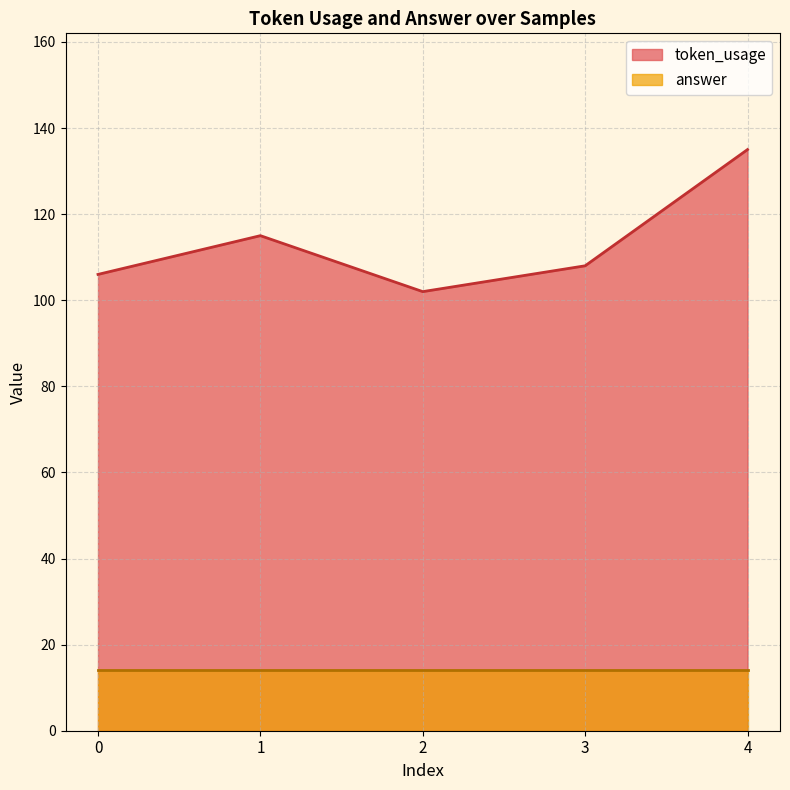

True or false: there are more than 0 points higher than both neighbors.

True